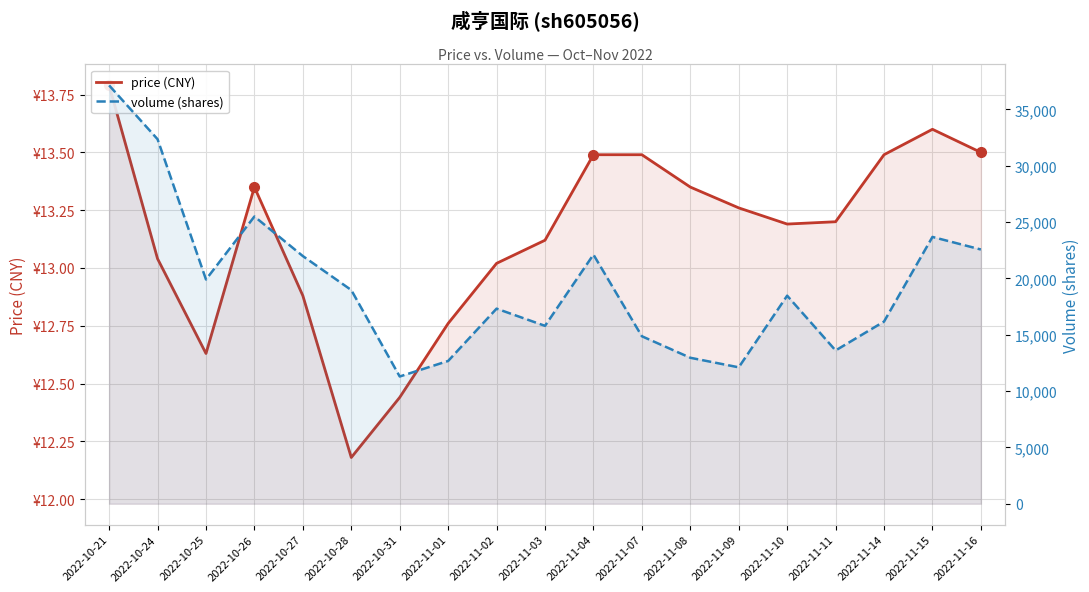

Between 2022-11-03 and 2022-11-08, which is larger?

2022-11-08